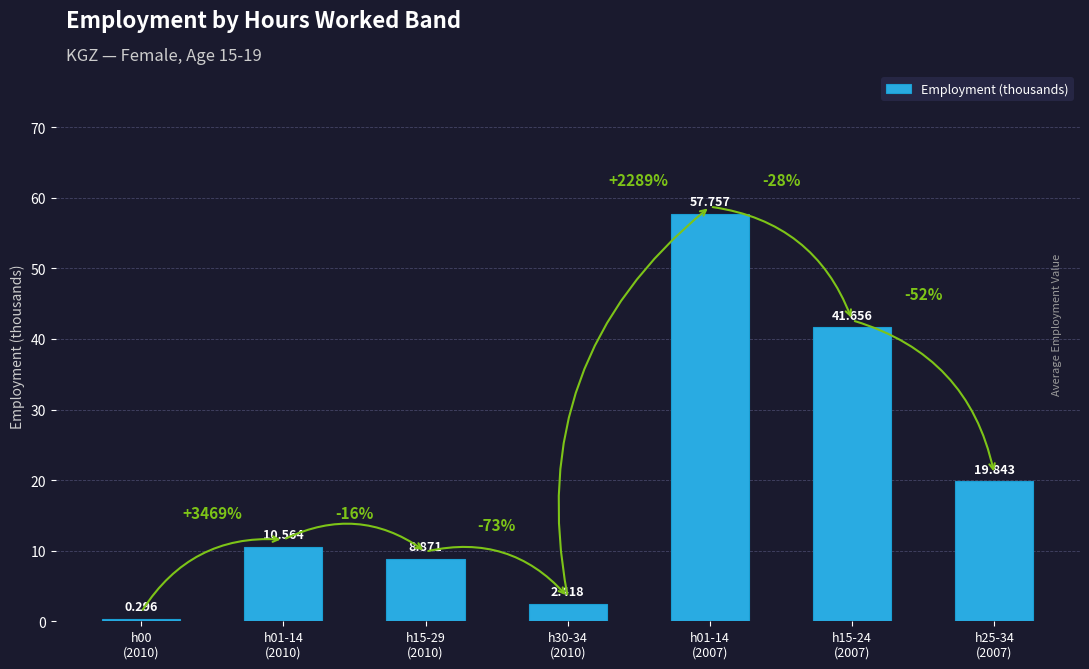

List the labels in order of value, smallest first.

h00
(2010), h30-34
(2010), h15-29
(2010), h01-14
(2010), h25-34
(2007), h15-24
(2007), h01-14
(2007)